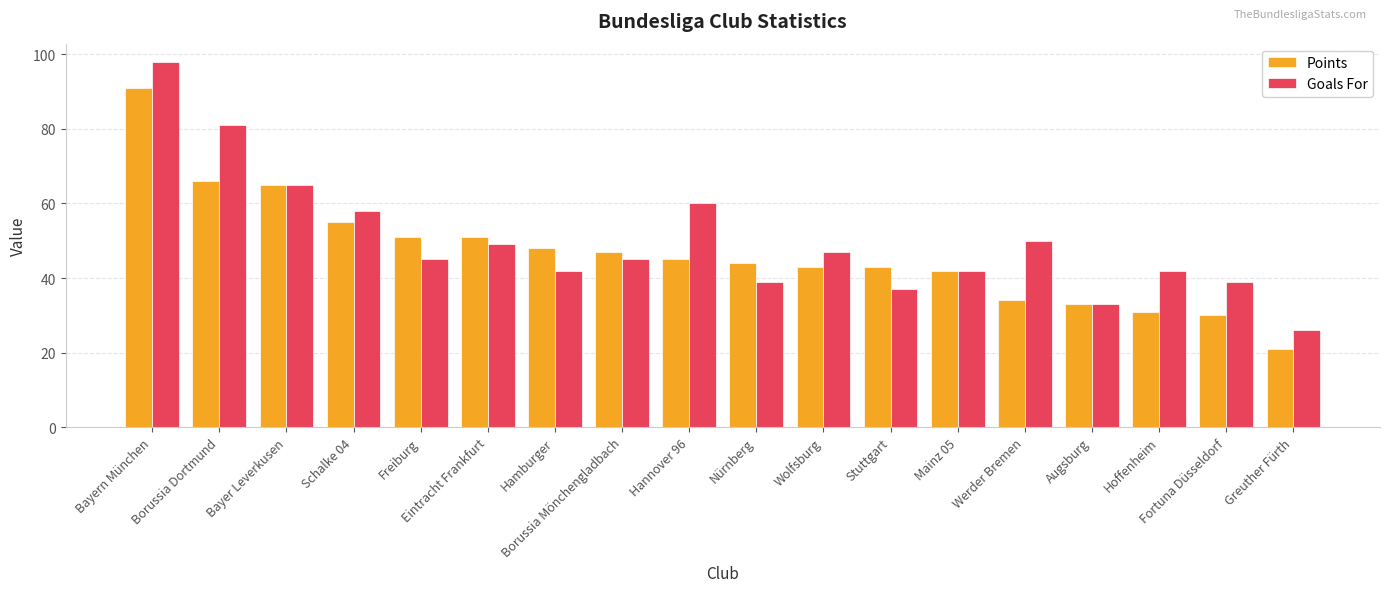

What is the label of the 18th bar from the left?

Greuther Fürth